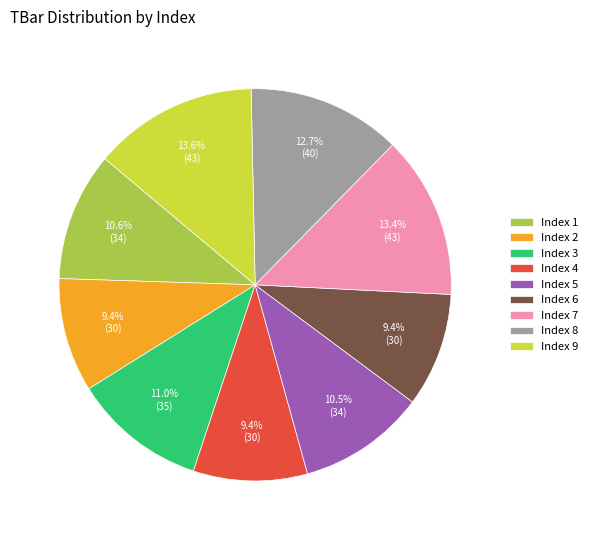

What percentage do Index 5 and Index 7 together represent?

23.9%